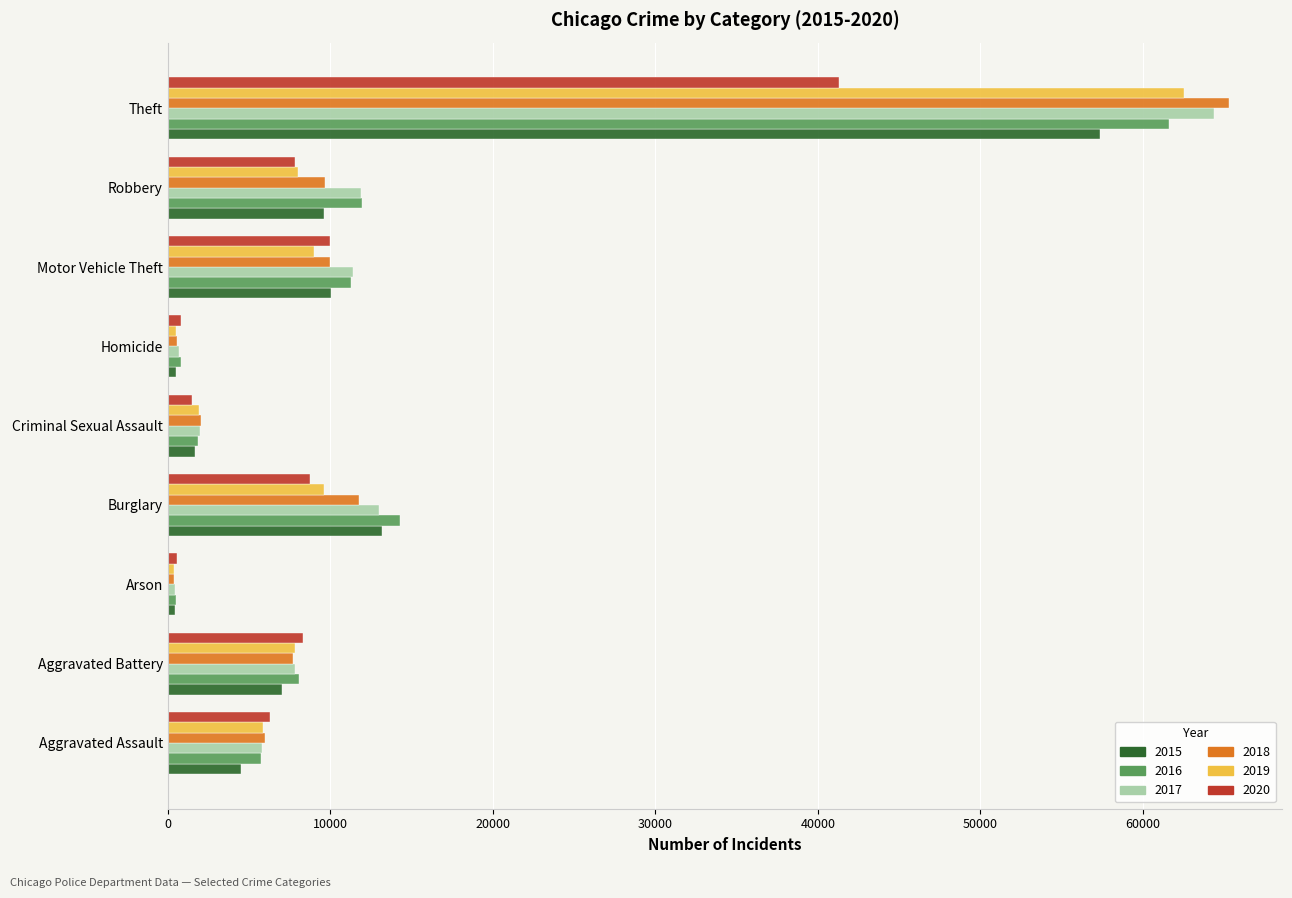

At which category does the chart reach its peak across all series?

Theft